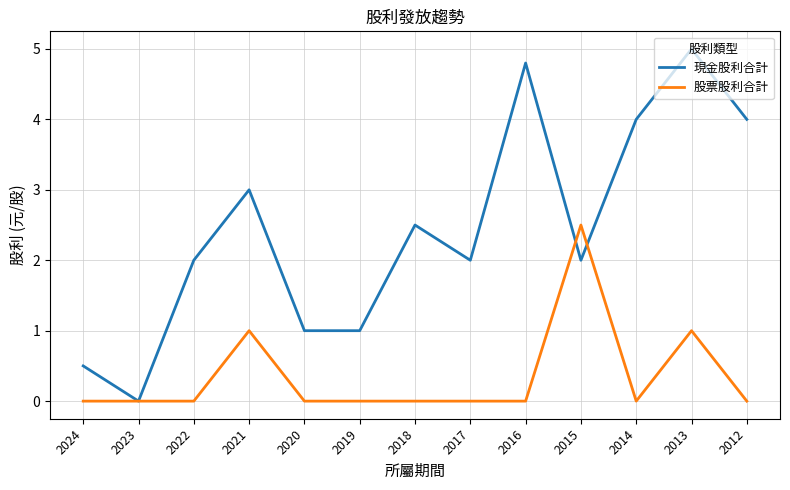

Does the chart have visible grid lines?

Yes